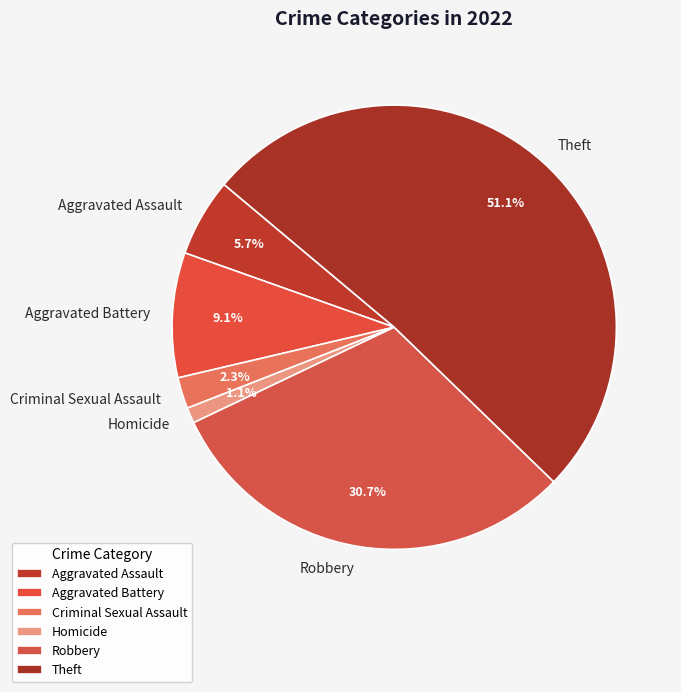

How many segments does this pie chart have?

6